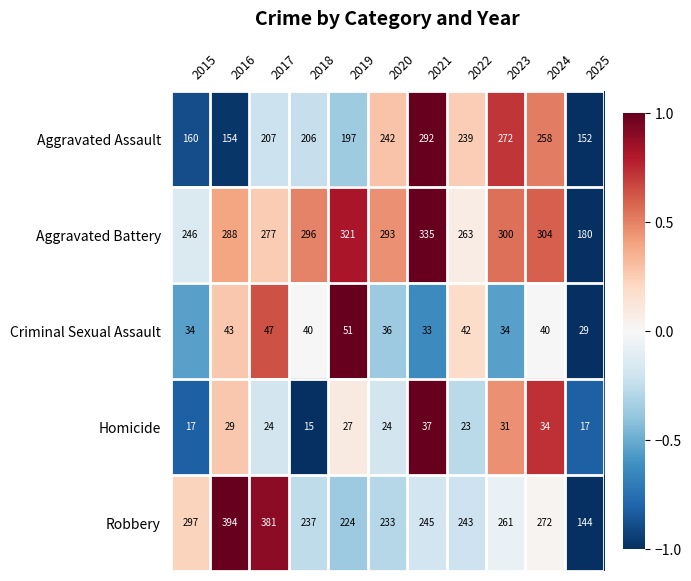

What is the total value across all series at 2024?

908